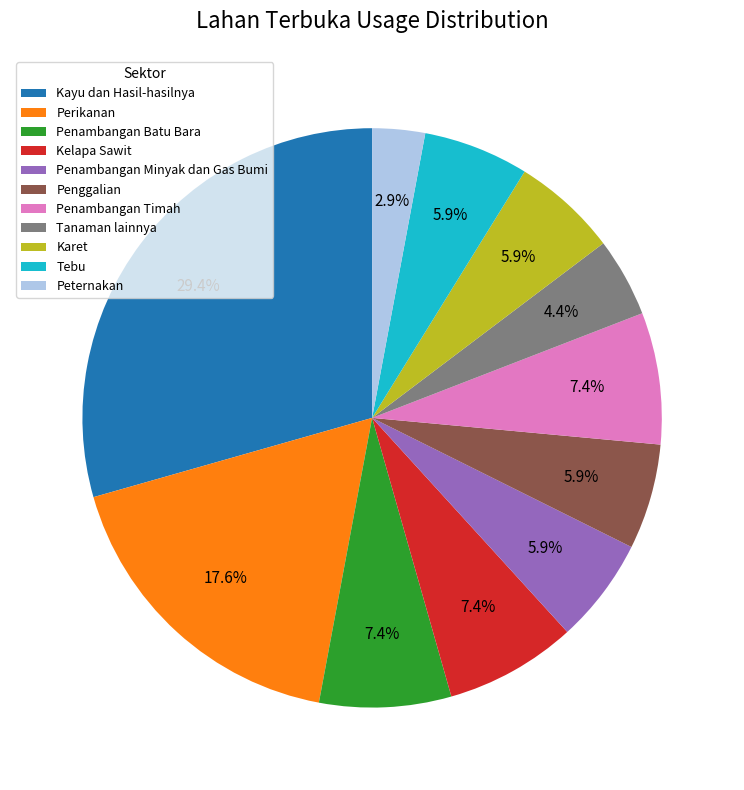

What is the smallest slice in the pie chart?

Peternakan